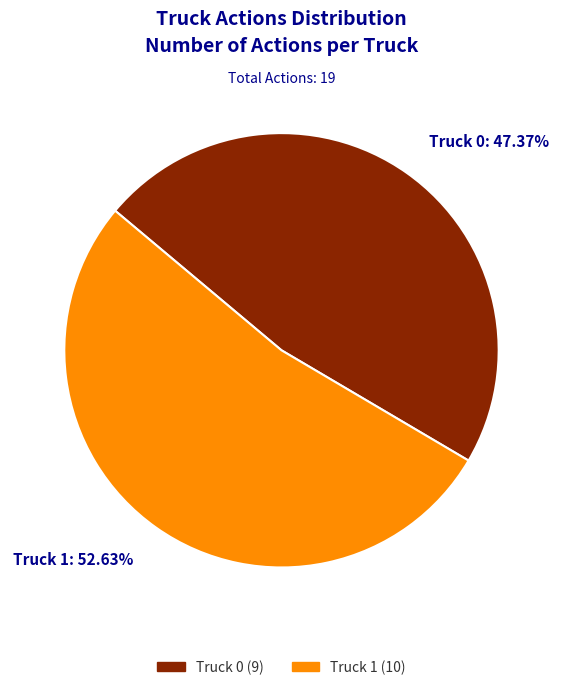

What percentage is the Truck 1 slice, to the nearest percent?

53%